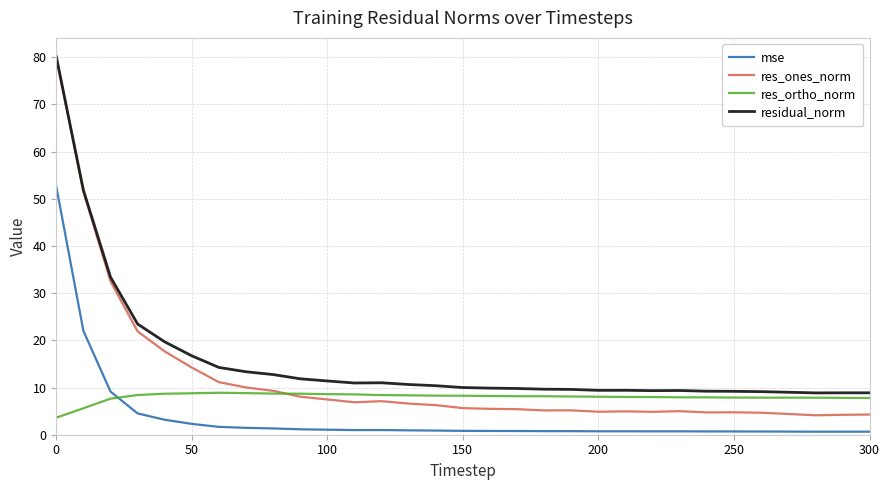

True or false: residual_norm and mse cross at least once.

False